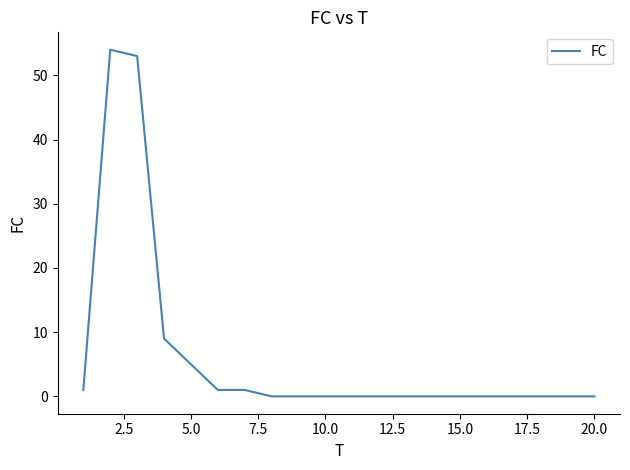

What is the maximum value shown in the chart?

54